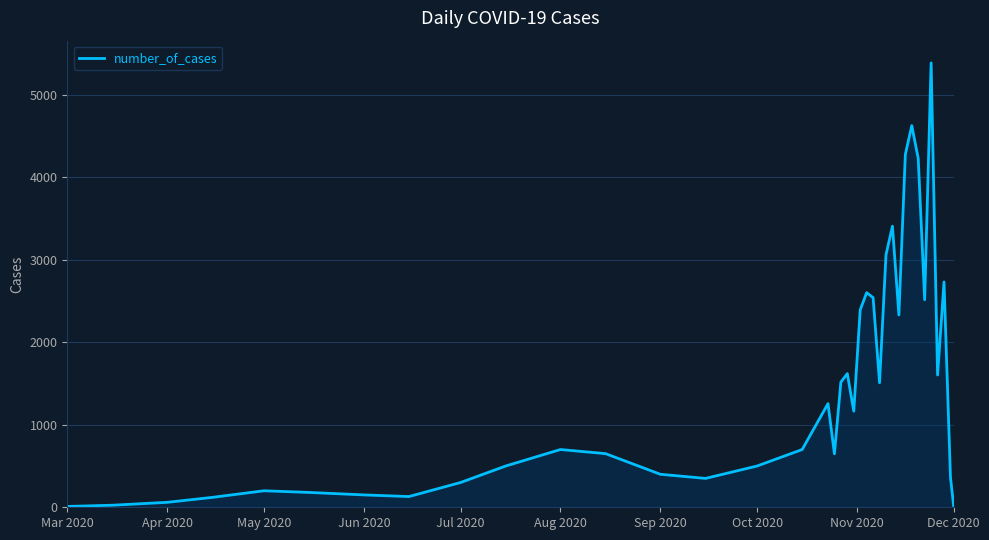

What is the maximum value shown in the chart?

5386